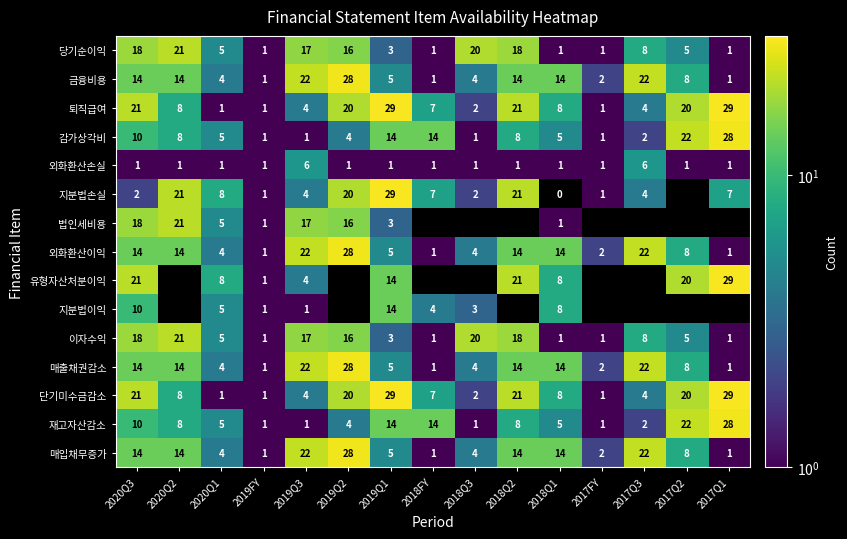

What is the total value across all series at 2018Q1?

102